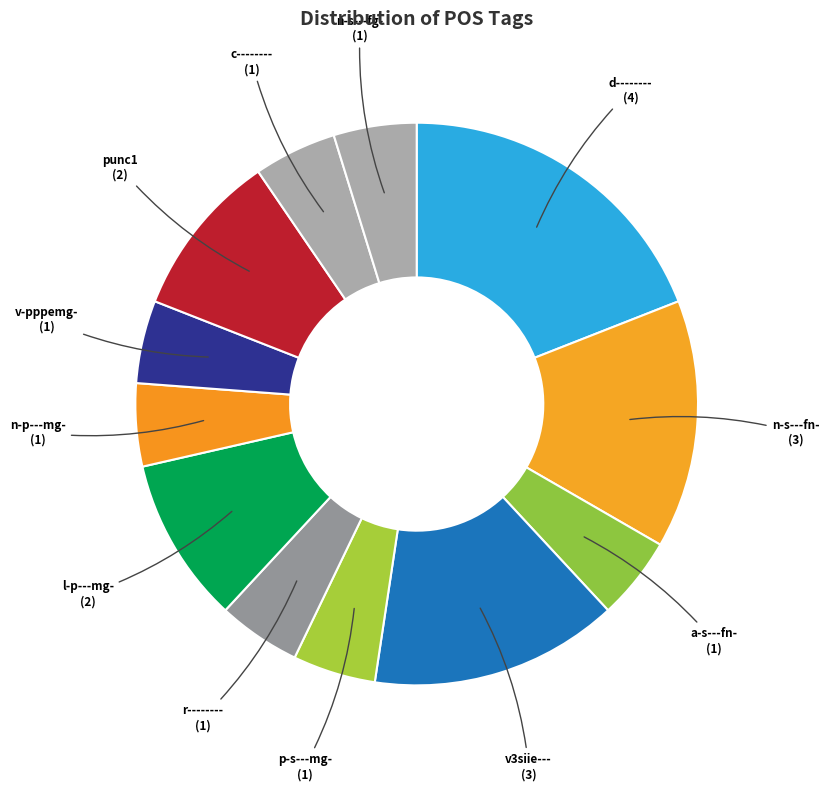

How many segments does this pie chart have?

12